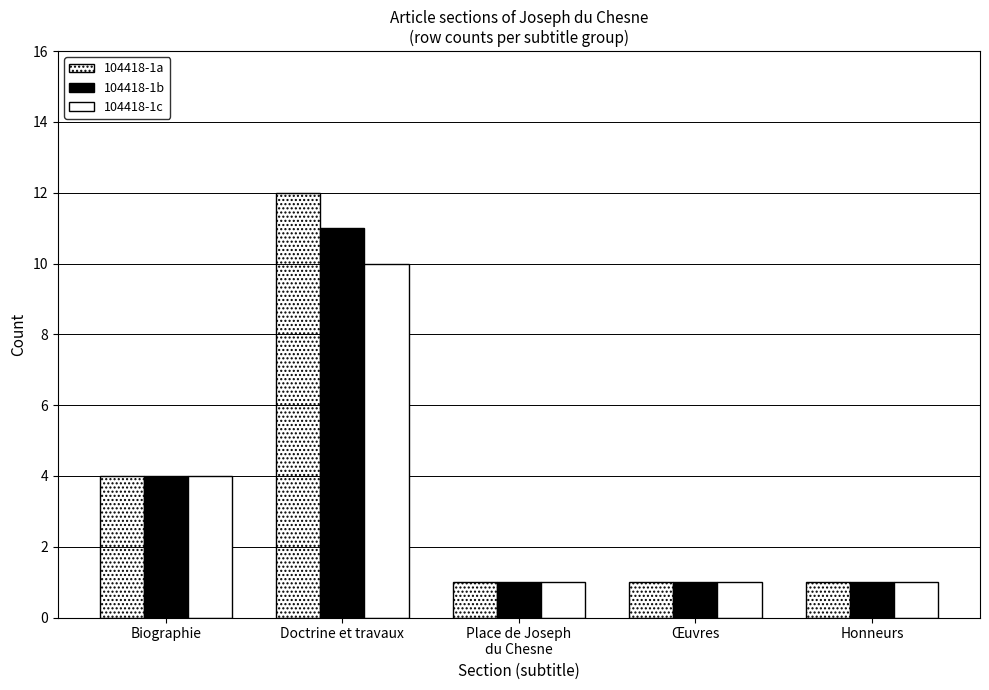

How many groups of bars are there?

5